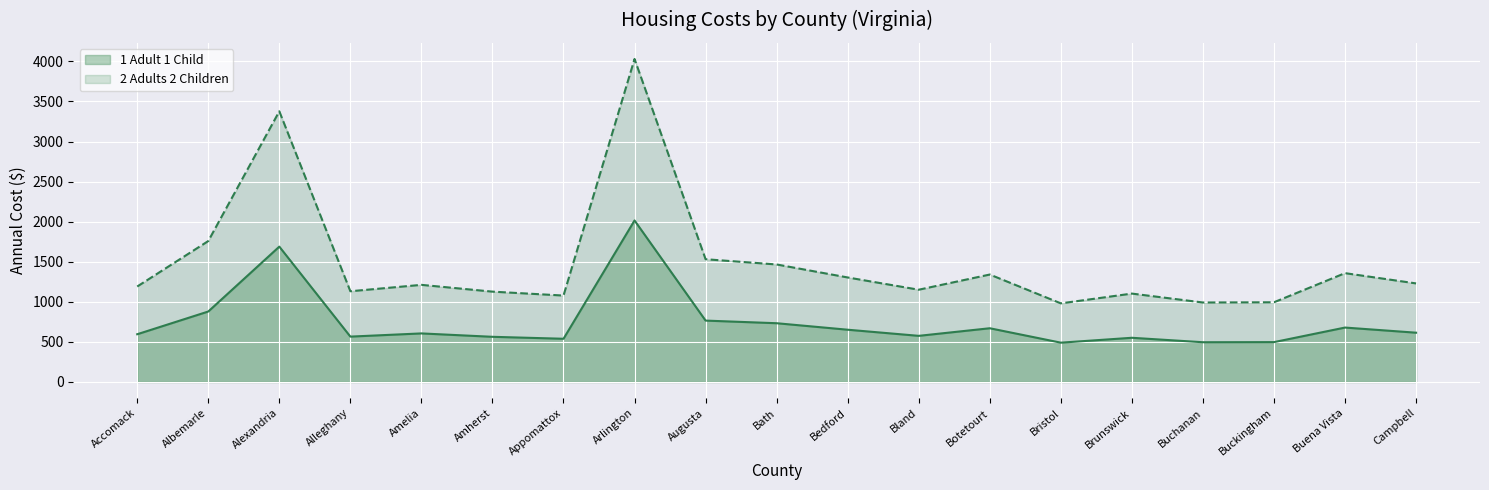

What are all the series names shown in the legend?

1 Adult 1 Child, 2 Adults 2 Children